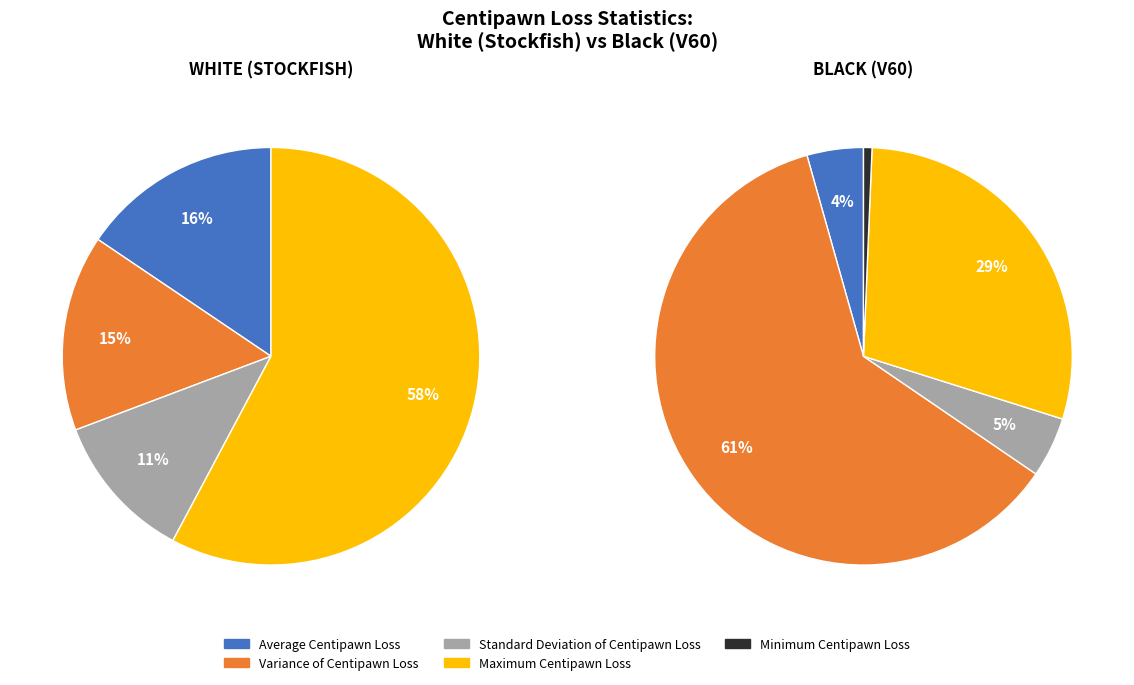

Count the number of slices in the pie.

5